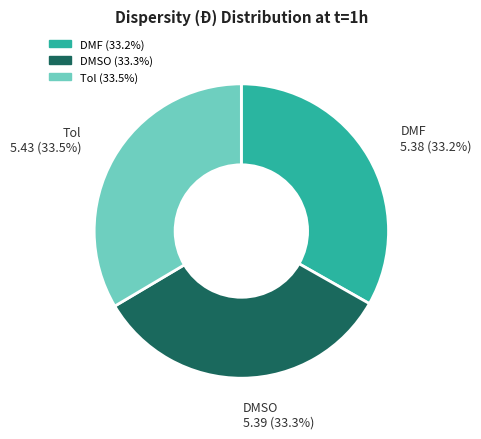

What is the total percentage of Tol and DMSO?

66.8%